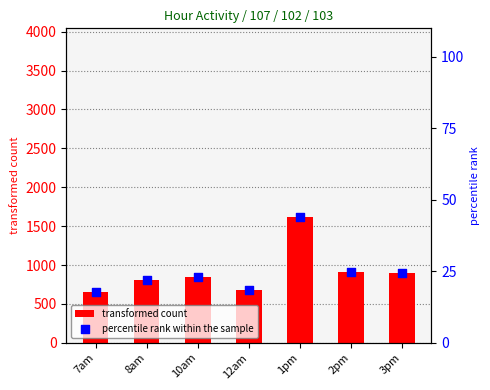

Which series has the largest total across all categories?

transformed count